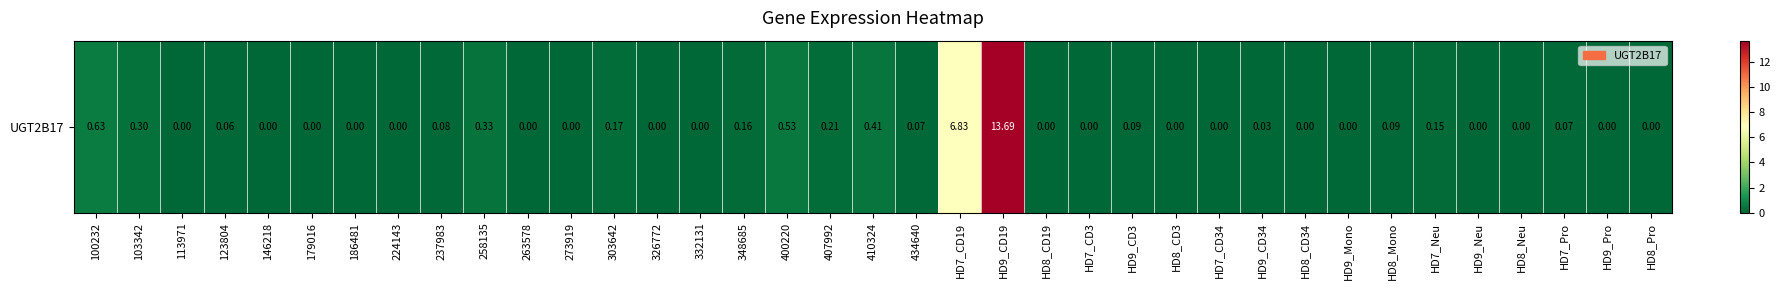

What is the difference between the maximum and minimum values?

13.7